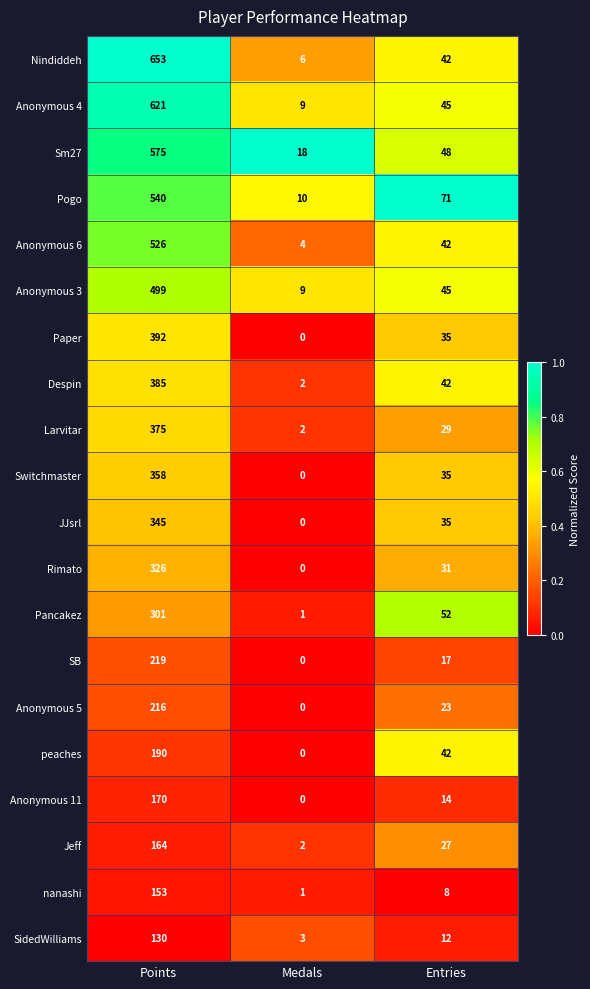

Which series changed the most between Medals and Entries?

Pogo